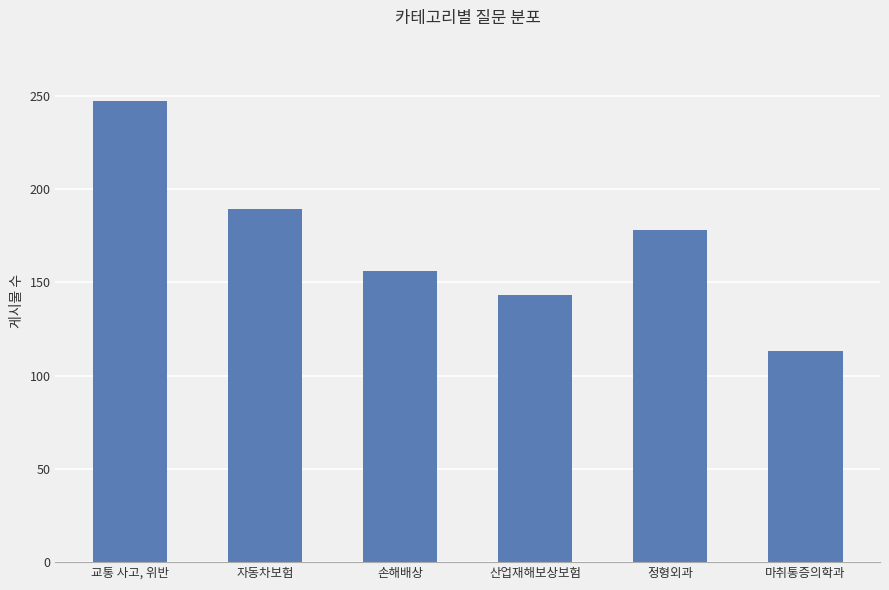

What is the sum of all values?

1026